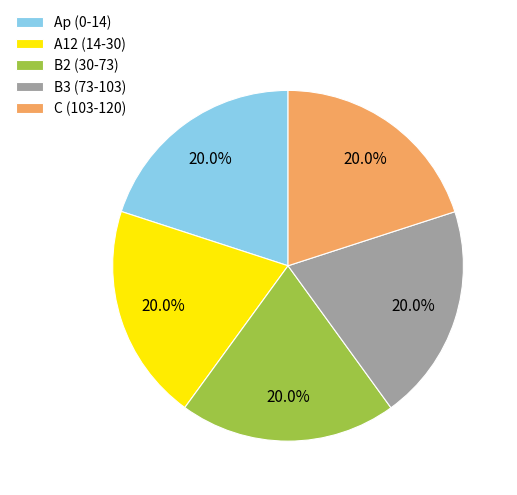

What percentage is the B3 (73-103) slice, to the nearest percent?

20%